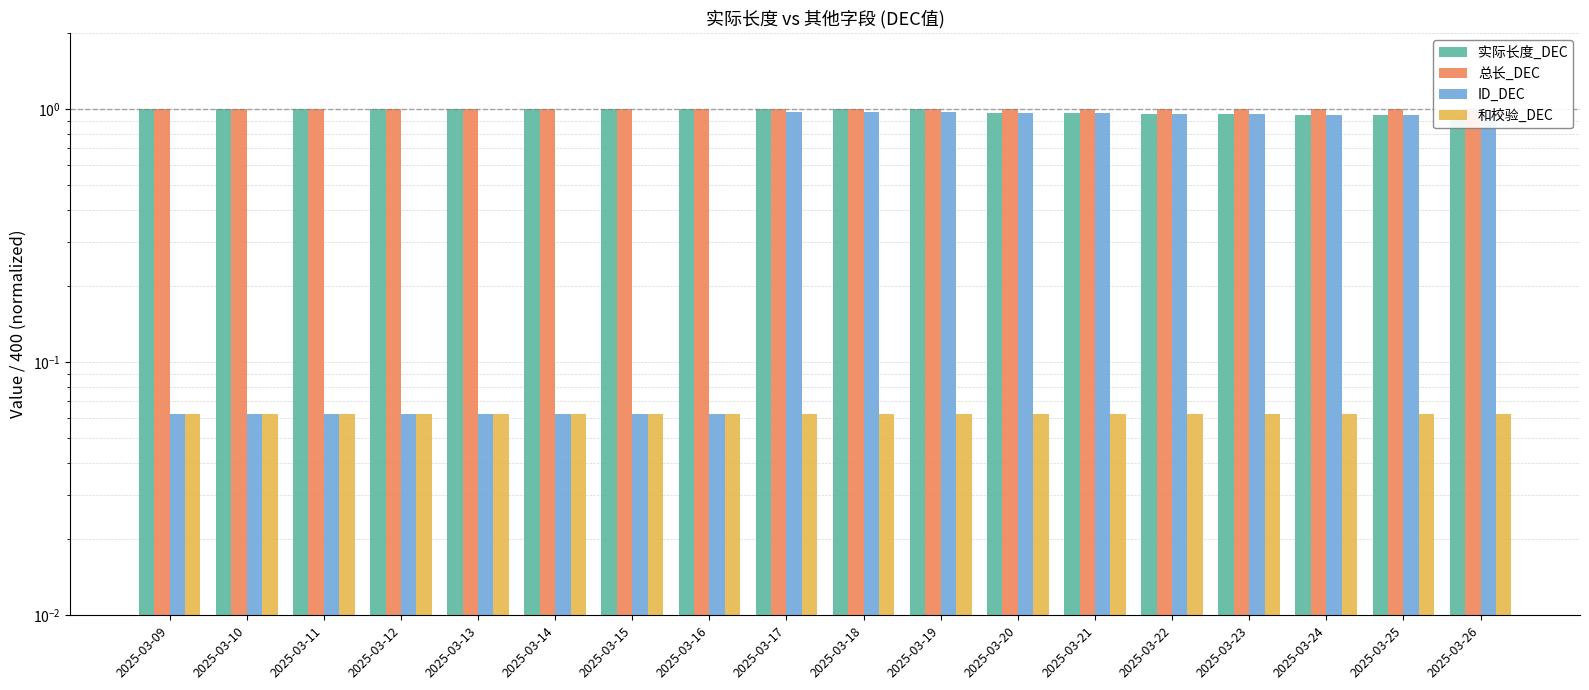

What is the sum of the 实际长度_DEC values at 2025-03-14 and 2025-03-16?

2.0